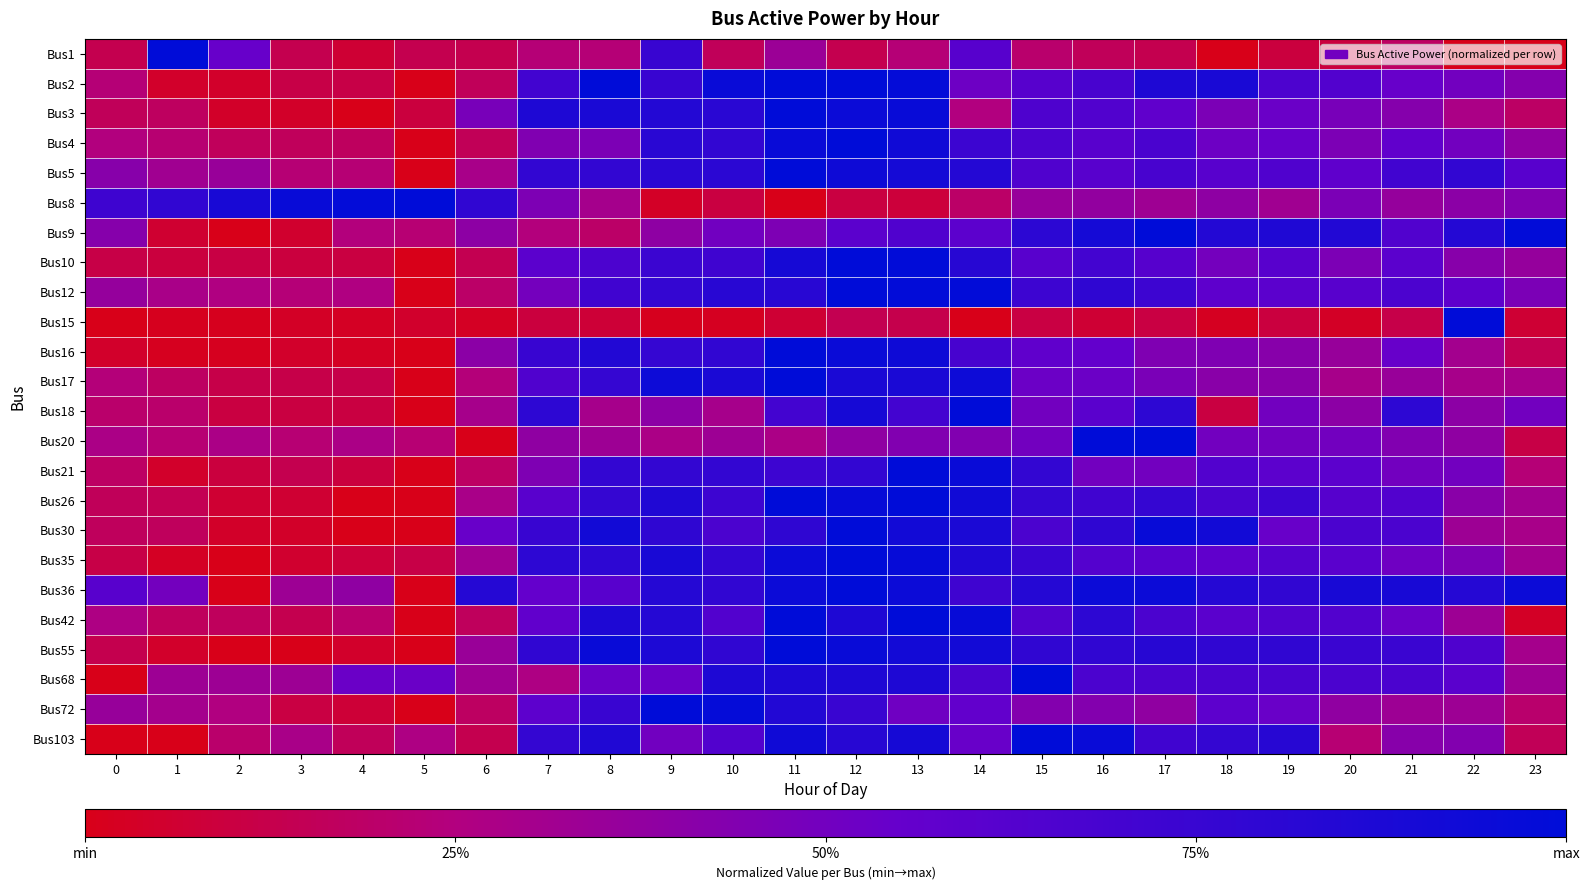

Which has a higher value, 19 or 16?

16